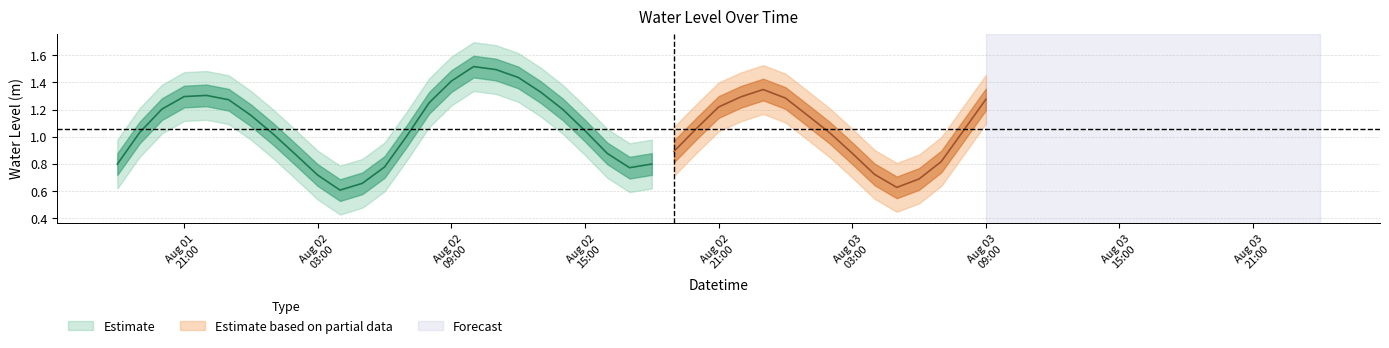

Is it true that the value at 2023-08-02 03:00:00 is 0.7?

True